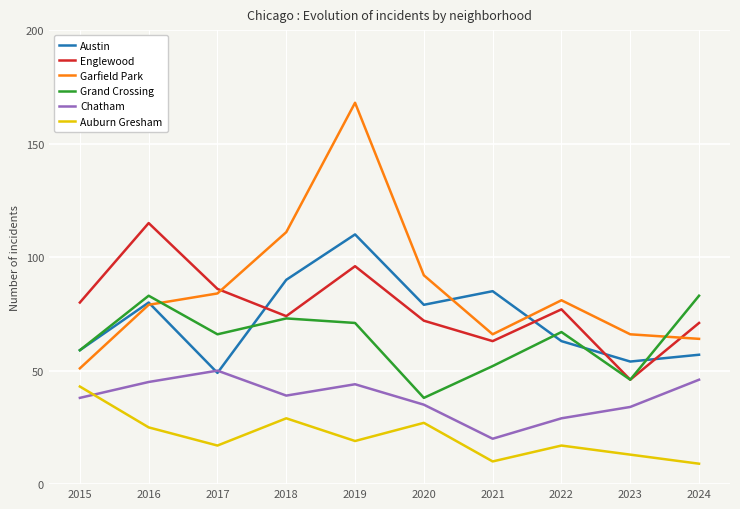

Which series has the largest range (max minus min)?

Garfield Park